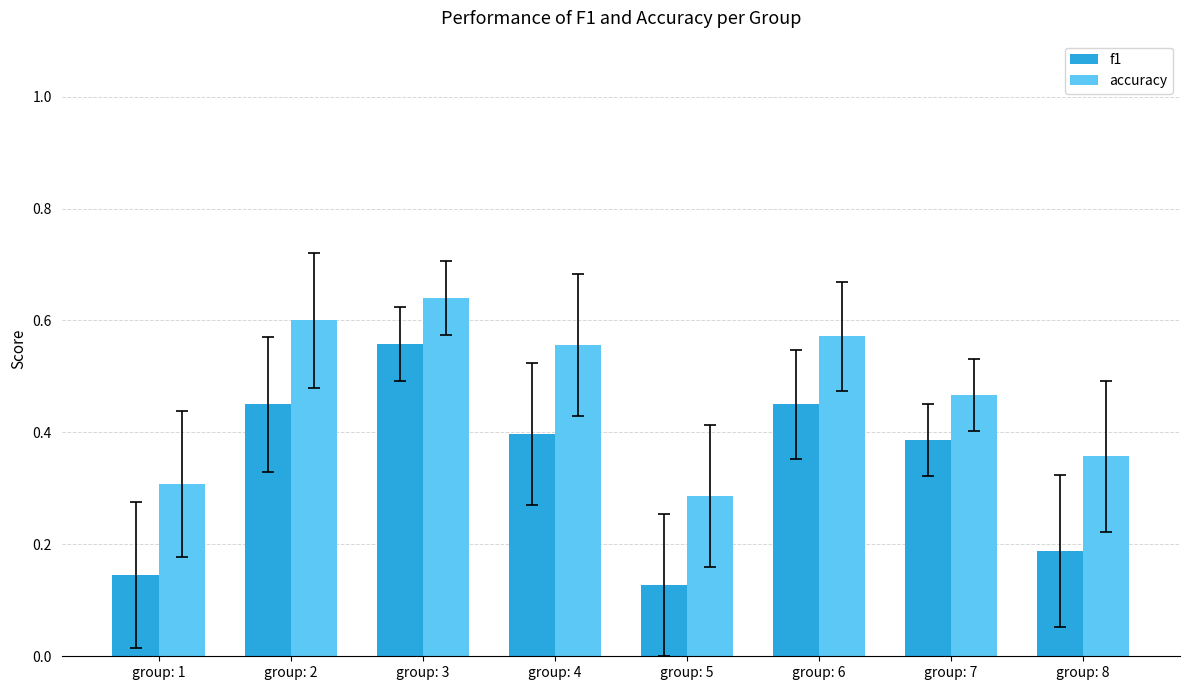

Which series has the largest range (max minus min)?

f1